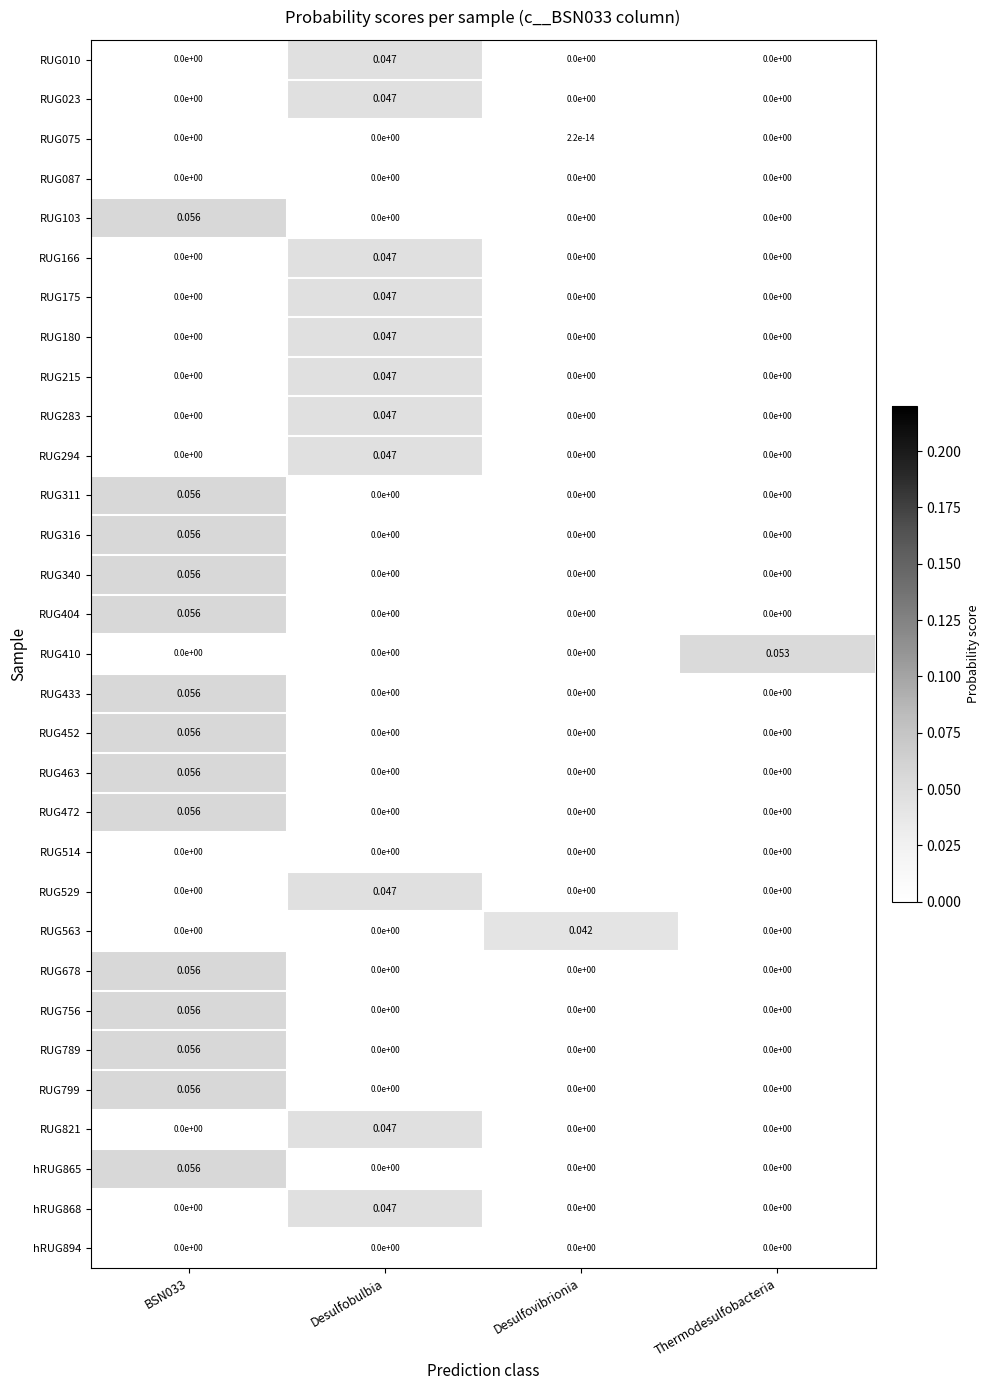

What is the total value across all series at BSN033?

0.8